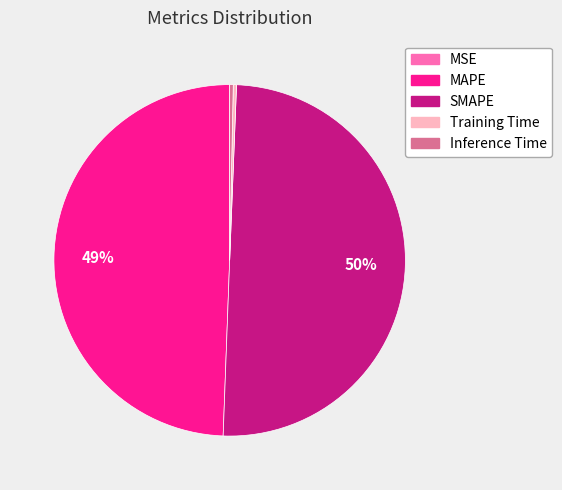

Do Training Time and Inference Time together represent more than half of the pie?

No